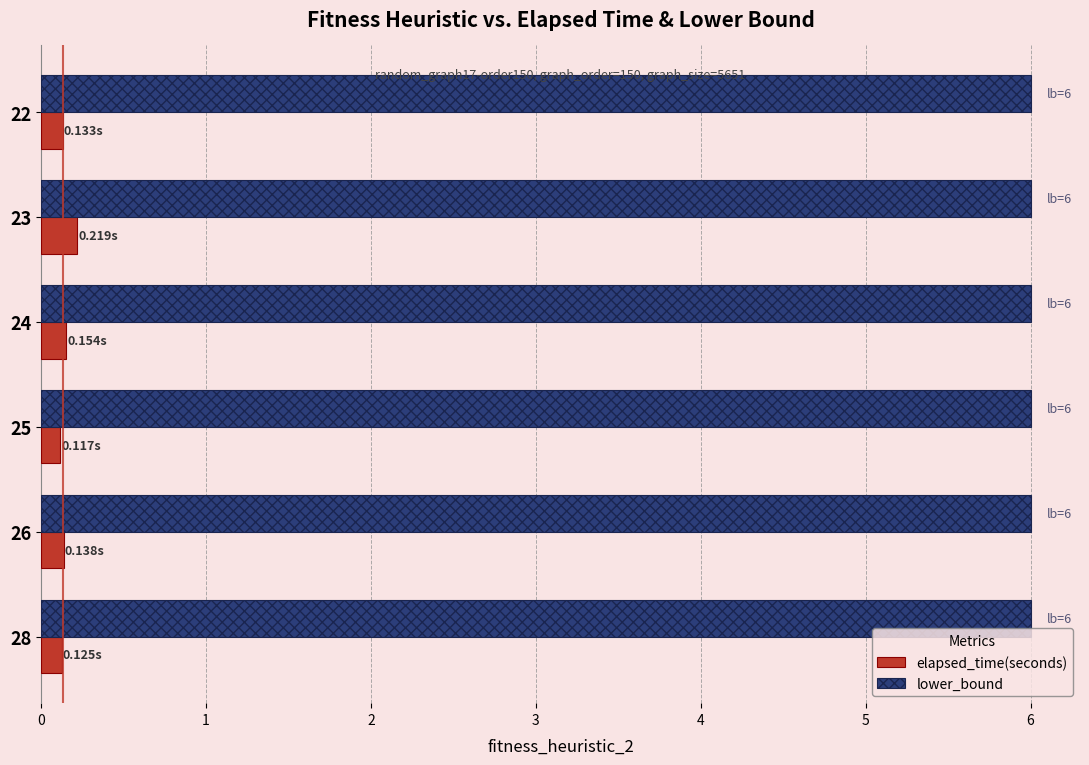

Which series has the largest total across all categories?

lower_bound